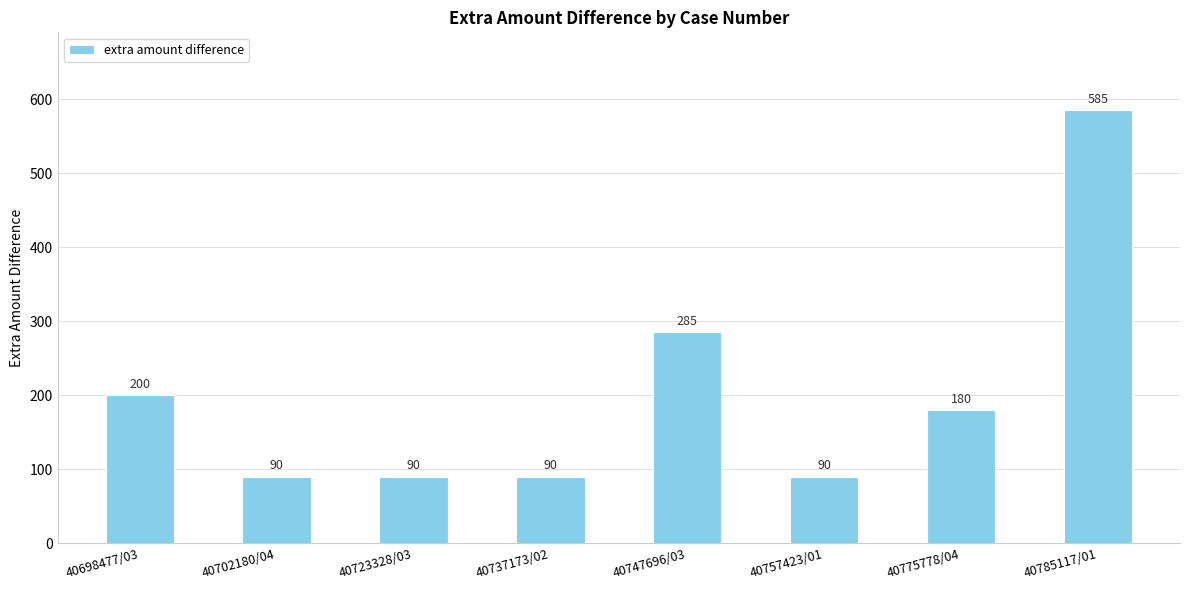

What position from the right is 40698477/03?

8